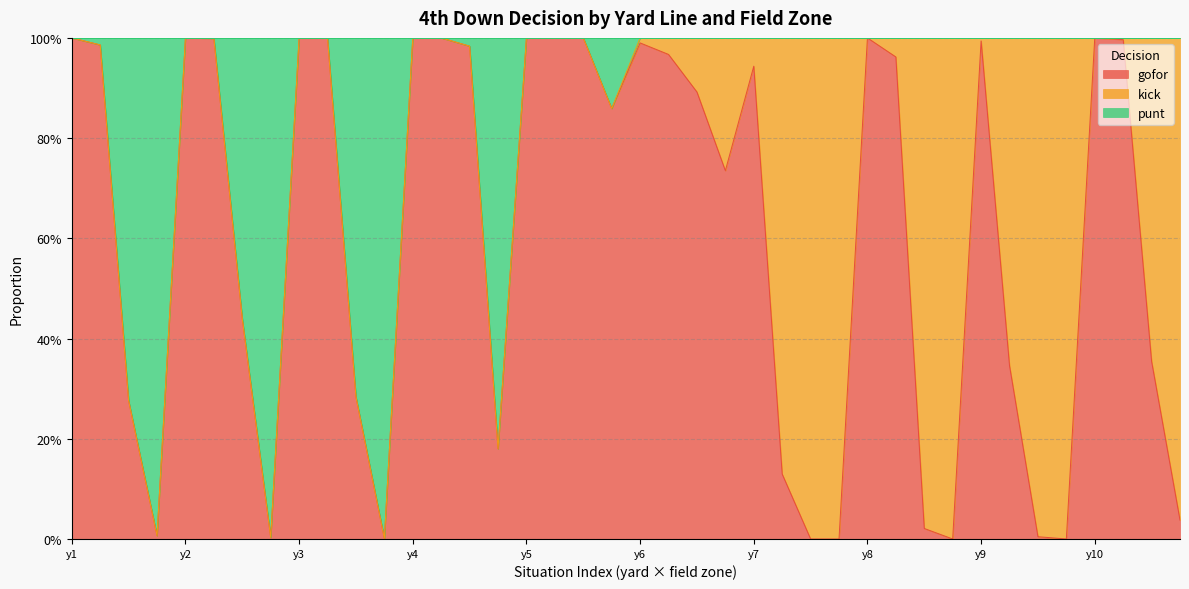

What position from the left is y7?

7